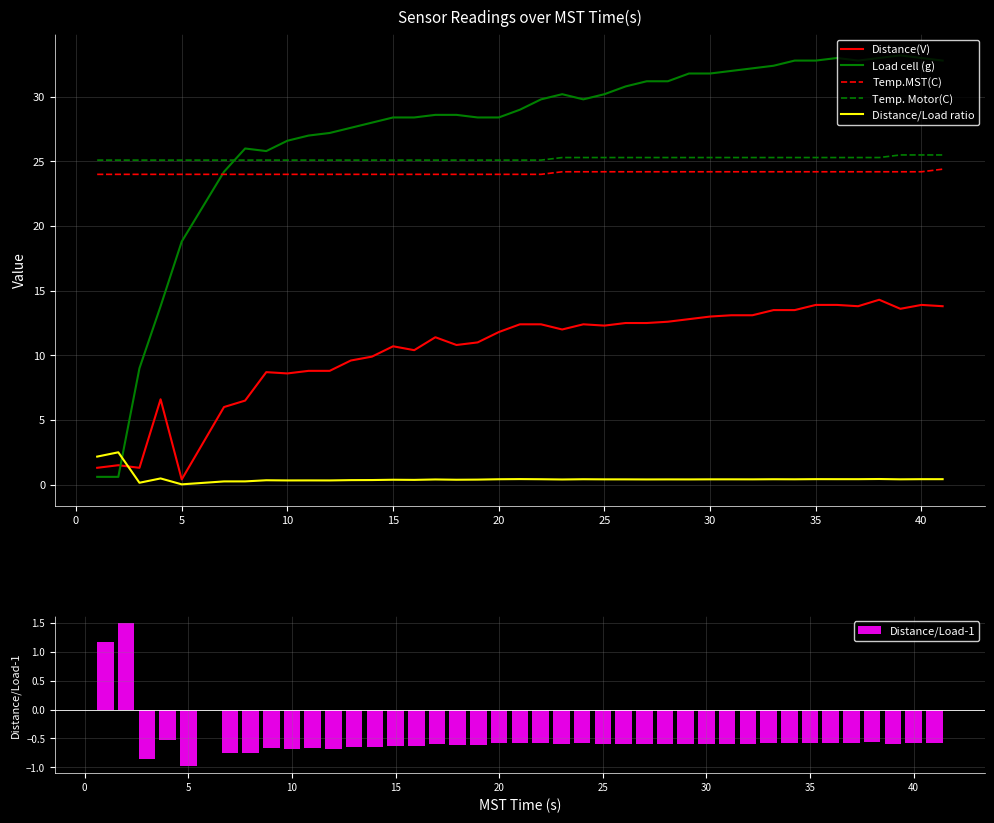

True or false: Distance/Load ratio and Load cell (g) cross at least once.

True